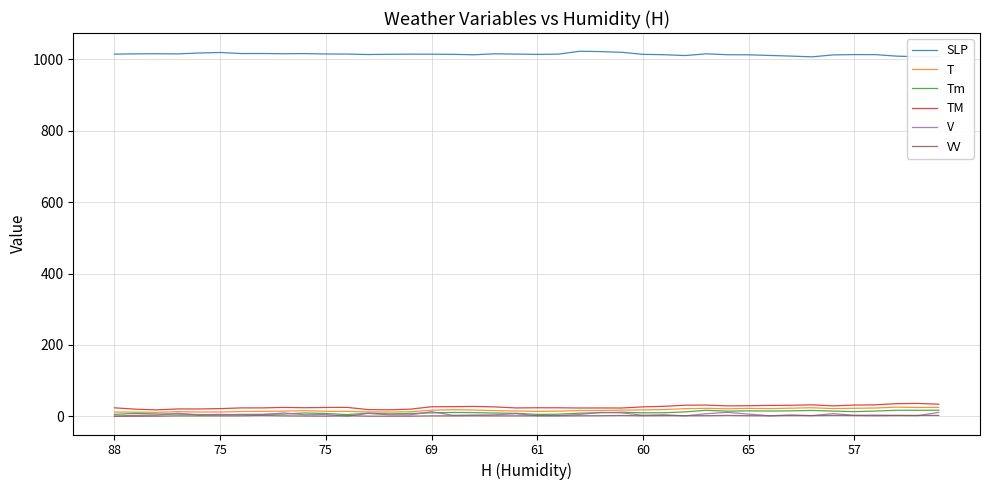

Does the chart have visible grid lines?

Yes